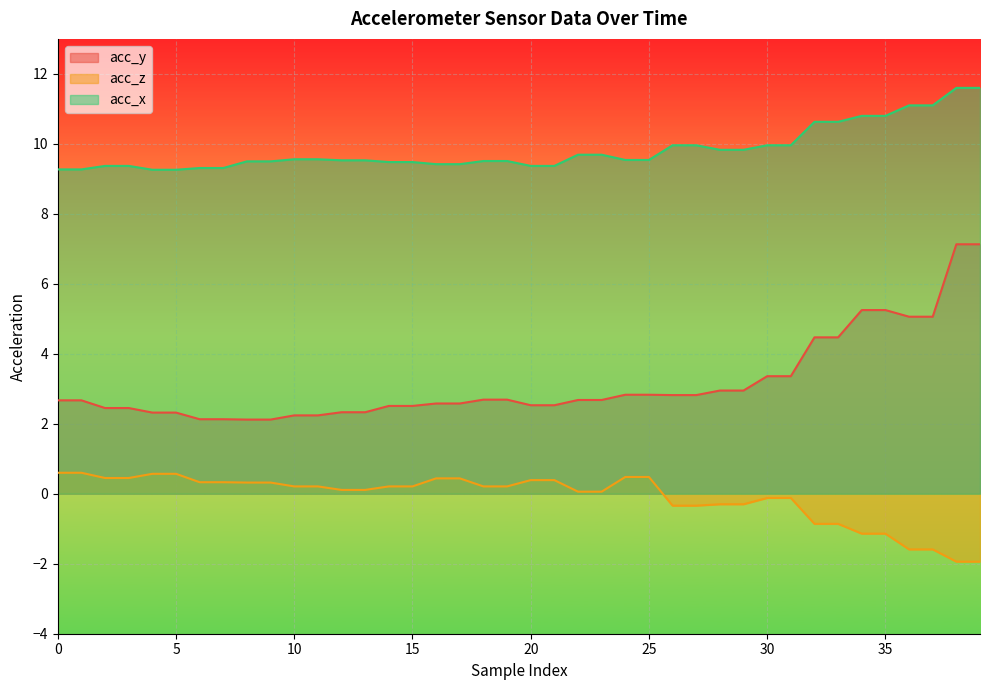

How many lines are shown in the chart?

3